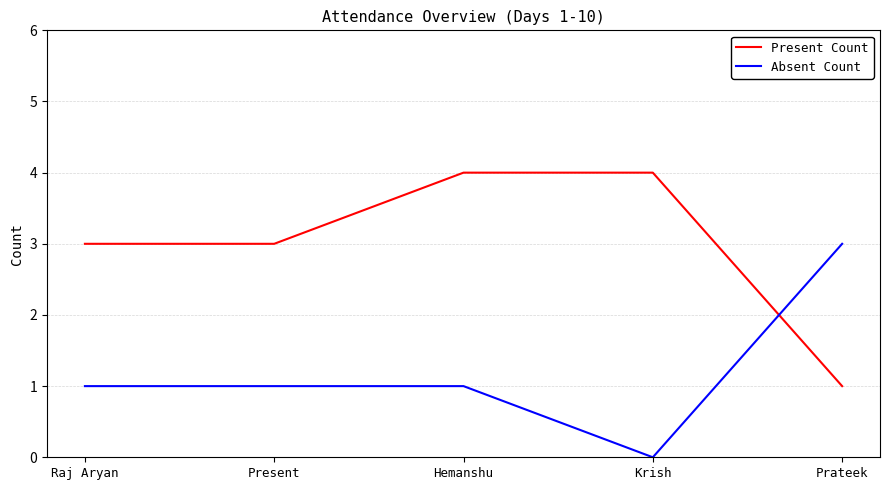

What position from the left is Prateek?

5